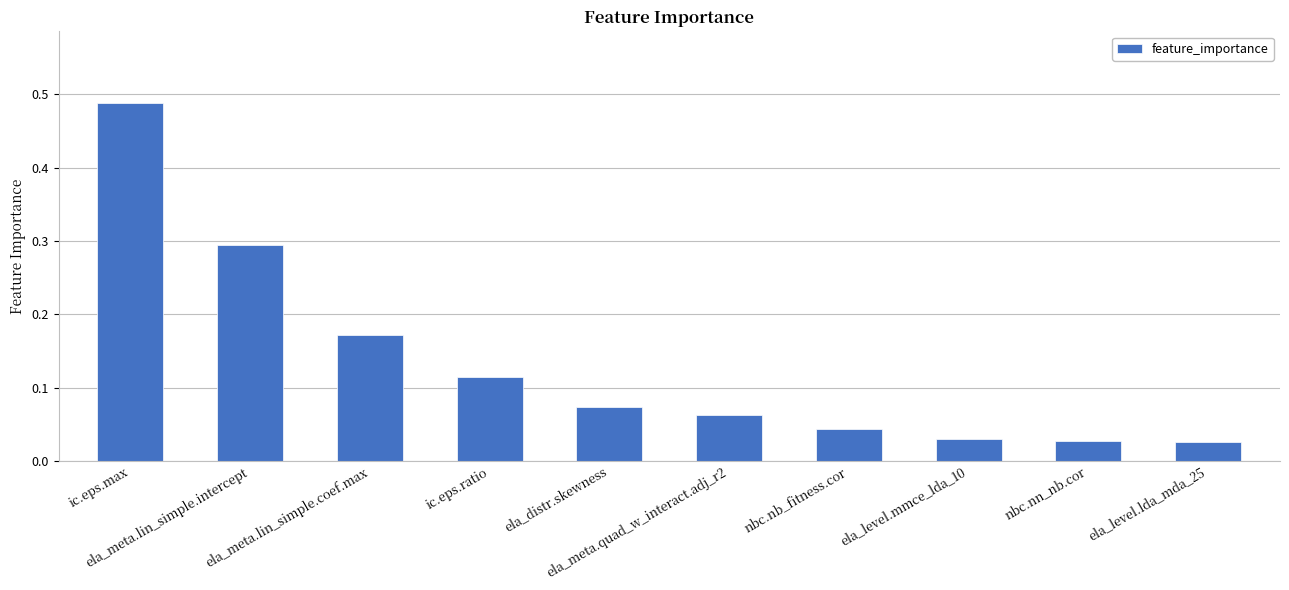

What is the sum of all values?

1.3